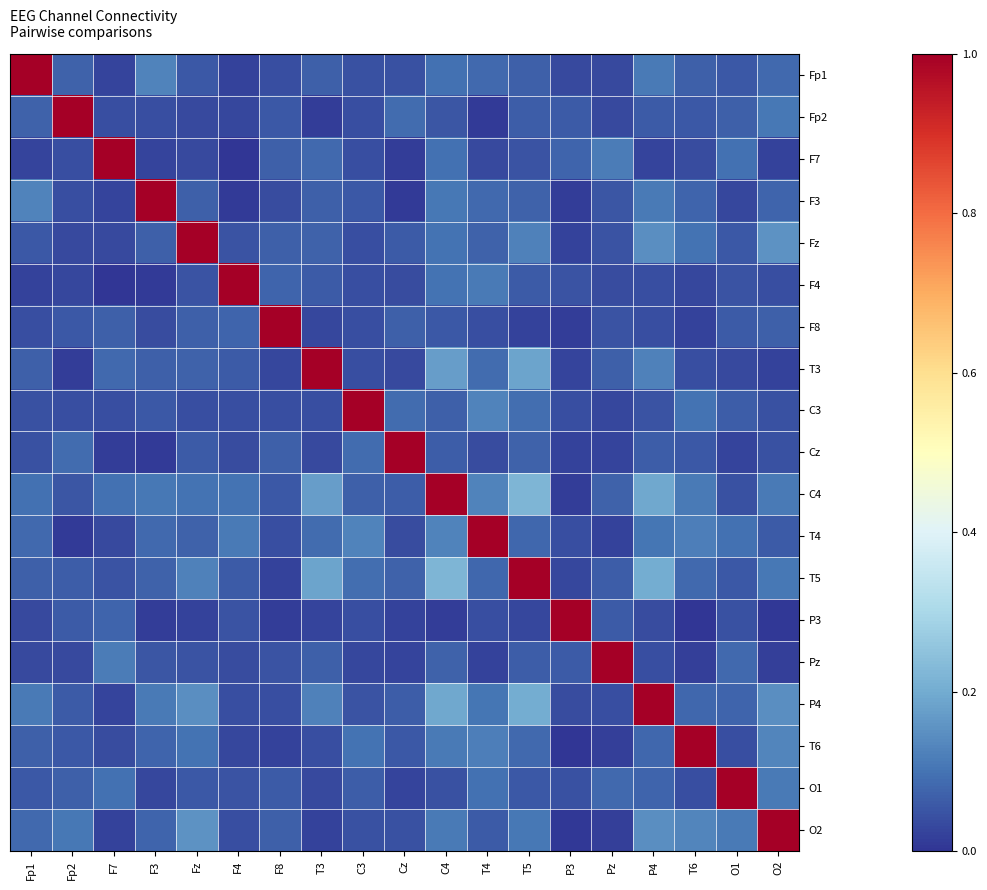

Reading right to left, extract all data points from this chart.

Fp1: O2=0.1	O1=0.1	T6=0.1	P4=0.1	Pz=0.0	P3=0.0	T5=0.1	T4=0.1	C4=0.1	Cz=0.0	C3=0.0	T3=0.1	F8=0.0	F4=0.0	Fz=0.1	F3=0.1	F7=0.0	Fp2=0.1	Fp1=1.0
Fp2: O2=0.1	O1=0.1	T6=0.1	P4=0.1	Pz=0.0	P3=0.1	T5=0.1	T4=0.0	C4=0.1	Cz=0.1	C3=0.0	T3=0.0	F8=0.1	F4=0.0	Fz=0.0	F3=0.0	F7=0.0	Fp2=1.0	Fp1=0.1
F7: O2=0.0	O1=0.1	T6=0.0	P4=0.0	Pz=0.1	P3=0.1	T5=0.0	T4=0.0	C4=0.1	Cz=0.0	C3=0.0	T3=0.1	F8=0.1	F4=0.0	Fz=0.0	F3=0.0	F7=1.0	Fp2=0.0	Fp1=0.0
F3: O2=0.1	O1=0.0	T6=0.1	P4=0.1	Pz=0.1	P3=0.0	T5=0.1	T4=0.1	C4=0.1	Cz=0.0	C3=0.1	T3=0.1	F8=0.0	F4=0.0	Fz=0.1	F3=1.0	F7=0.0	Fp2=0.0	Fp1=0.1
Fz: O2=0.2	O1=0.1	T6=0.1	P4=0.1	Pz=0.0	P3=0.0	T5=0.1	T4=0.1	C4=0.1	Cz=0.1	C3=0.0	T3=0.1	F8=0.1	F4=0.0	Fz=1.0	F3=0.1	F7=0.0	Fp2=0.0	Fp1=0.1
F4: O2=0.0	O1=0.0	T6=0.0	P4=0.0	Pz=0.0	P3=0.0	T5=0.1	T4=0.1	C4=0.1	Cz=0.0	C3=0.0	T3=0.1	F8=0.1	F4=1.0	Fz=0.0	F3=0.0	F7=0.0	Fp2=0.0	Fp1=0.0
F8: O2=0.1	O1=0.1	T6=0.0	P4=0.0	Pz=0.0	P3=0.0	T5=0.0	T4=0.0	C4=0.1	Cz=0.1	C3=0.0	T3=0.0	F8=1.0	F4=0.1	Fz=0.1	F3=0.0	F7=0.1	Fp2=0.1	Fp1=0.0
T3: O2=0.0	O1=0.0	T6=0.0	P4=0.1	Pz=0.1	P3=0.0	T5=0.2	T4=0.1	C4=0.2	Cz=0.0	C3=0.0	T3=1.0	F8=0.0	F4=0.1	Fz=0.1	F3=0.1	F7=0.1	Fp2=0.0	Fp1=0.1
C3: O2=0.0	O1=0.1	T6=0.1	P4=0.0	Pz=0.0	P3=0.0	T5=0.1	T4=0.1	C4=0.1	Cz=0.1	C3=1.0	T3=0.0	F8=0.0	F4=0.0	Fz=0.0	F3=0.1	F7=0.0	Fp2=0.0	Fp1=0.0
Cz: O2=0.0	O1=0.0	T6=0.1	P4=0.1	Pz=0.0	P3=0.0	T5=0.1	T4=0.0	C4=0.1	Cz=1.0	C3=0.1	T3=0.0	F8=0.1	F4=0.0	Fz=0.1	F3=0.0	F7=0.0	Fp2=0.1	Fp1=0.0
C4: O2=0.1	O1=0.0	T6=0.1	P4=0.2	Pz=0.1	P3=0.0	T5=0.2	T4=0.1	C4=1.0	Cz=0.1	C3=0.1	T3=0.2	F8=0.1	F4=0.1	Fz=0.1	F3=0.1	F7=0.1	Fp2=0.1	Fp1=0.1
T4: O2=0.1	O1=0.1	T6=0.1	P4=0.1	Pz=0.0	P3=0.0	T5=0.1	T4=1.0	C4=0.1	Cz=0.0	C3=0.1	T3=0.1	F8=0.0	F4=0.1	Fz=0.1	F3=0.1	F7=0.0	Fp2=0.0	Fp1=0.1
T5: O2=0.1	O1=0.1	T6=0.1	P4=0.2	Pz=0.1	P3=0.0	T5=1.0	T4=0.1	C4=0.2	Cz=0.1	C3=0.1	T3=0.2	F8=0.0	F4=0.1	Fz=0.1	F3=0.1	F7=0.0	Fp2=0.1	Fp1=0.1
P3: O2=0.0	O1=0.0	T6=0.0	P4=0.0	Pz=0.1	P3=1.0	T5=0.0	T4=0.0	C4=0.0	Cz=0.0	C3=0.0	T3=0.0	F8=0.0	F4=0.0	Fz=0.0	F3=0.0	F7=0.1	Fp2=0.1	Fp1=0.0
Pz: O2=0.0	O1=0.1	T6=0.0	P4=0.0	Pz=1.0	P3=0.1	T5=0.1	T4=0.0	C4=0.1	Cz=0.0	C3=0.0	T3=0.1	F8=0.0	F4=0.0	Fz=0.0	F3=0.1	F7=0.1	Fp2=0.0	Fp1=0.0
P4: O2=0.1	O1=0.1	T6=0.1	P4=1.0	Pz=0.0	P3=0.0	T5=0.2	T4=0.1	C4=0.2	Cz=0.1	C3=0.0	T3=0.1	F8=0.0	F4=0.0	Fz=0.1	F3=0.1	F7=0.0	Fp2=0.1	Fp1=0.1
T6: O2=0.1	O1=0.0	T6=1.0	P4=0.1	Pz=0.0	P3=0.0	T5=0.1	T4=0.1	C4=0.1	Cz=0.1	C3=0.1	T3=0.0	F8=0.0	F4=0.0	Fz=0.1	F3=0.1	F7=0.0	Fp2=0.1	Fp1=0.1
O1: O2=0.1	O1=1.0	T6=0.0	P4=0.1	Pz=0.1	P3=0.0	T5=0.1	T4=0.1	C4=0.0	Cz=0.0	C3=0.1	T3=0.0	F8=0.1	F4=0.0	Fz=0.1	F3=0.0	F7=0.1	Fp2=0.1	Fp1=0.1
O2: O2=1.0	O1=0.1	T6=0.1	P4=0.1	Pz=0.0	P3=0.0	T5=0.1	T4=0.1	C4=0.1	Cz=0.0	C3=0.0	T3=0.0	F8=0.1	F4=0.0	Fz=0.2	F3=0.1	F7=0.0	Fp2=0.1	Fp1=0.1